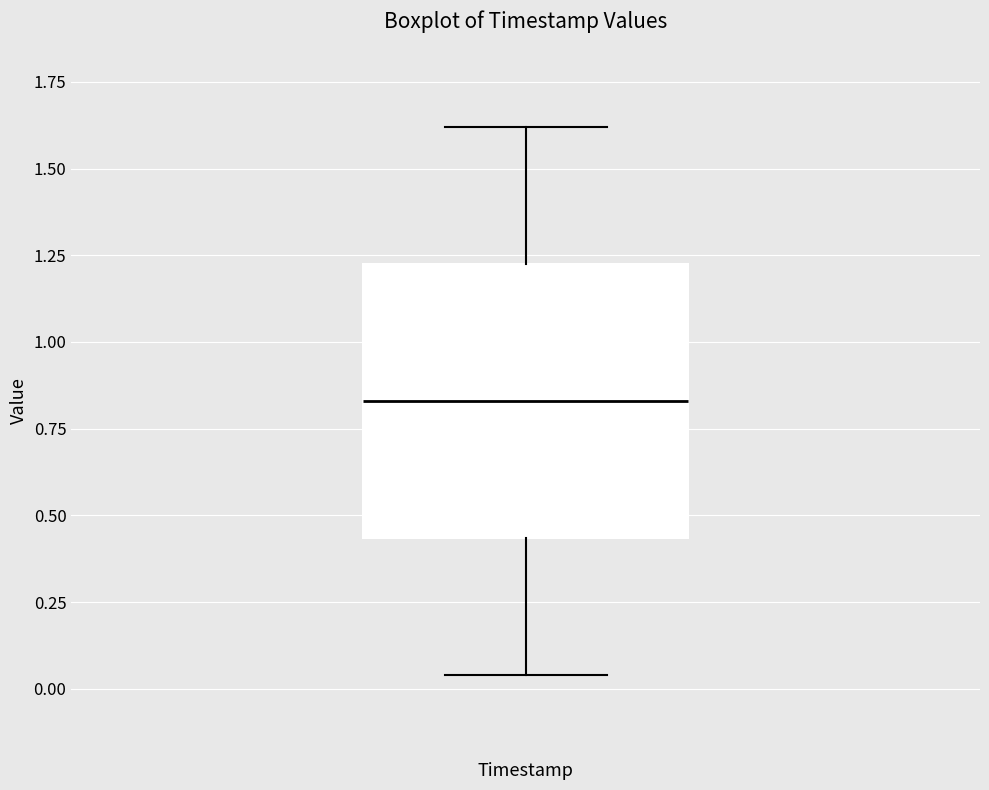

Read this box plot against the y-axis: the position of the median line, the range covered by the box, and the ends of both whiskers. The values are not printed on the chart, so give them approximately, as read against the axis.

median 0.85, box 0.45 to 1.25, whiskers 0.05 to 1.60